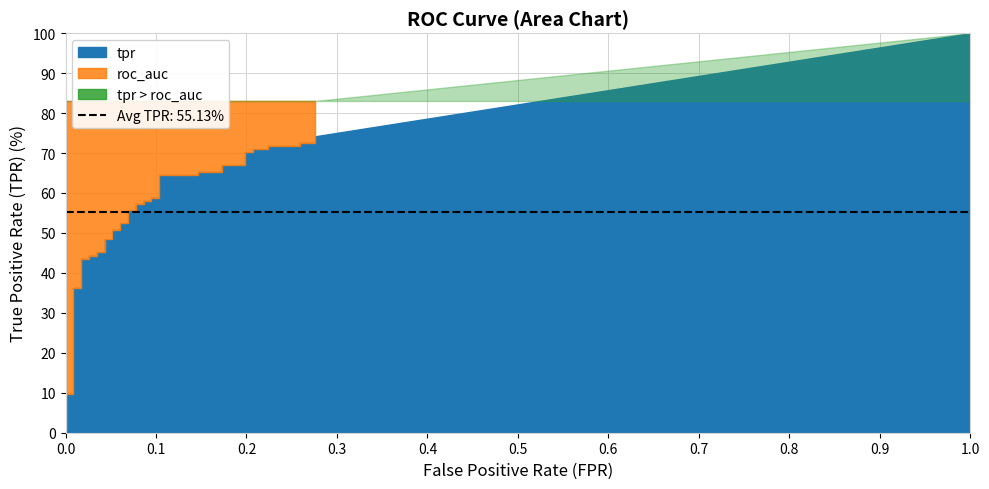

True or false: fpr and tpr cross at least once.

False